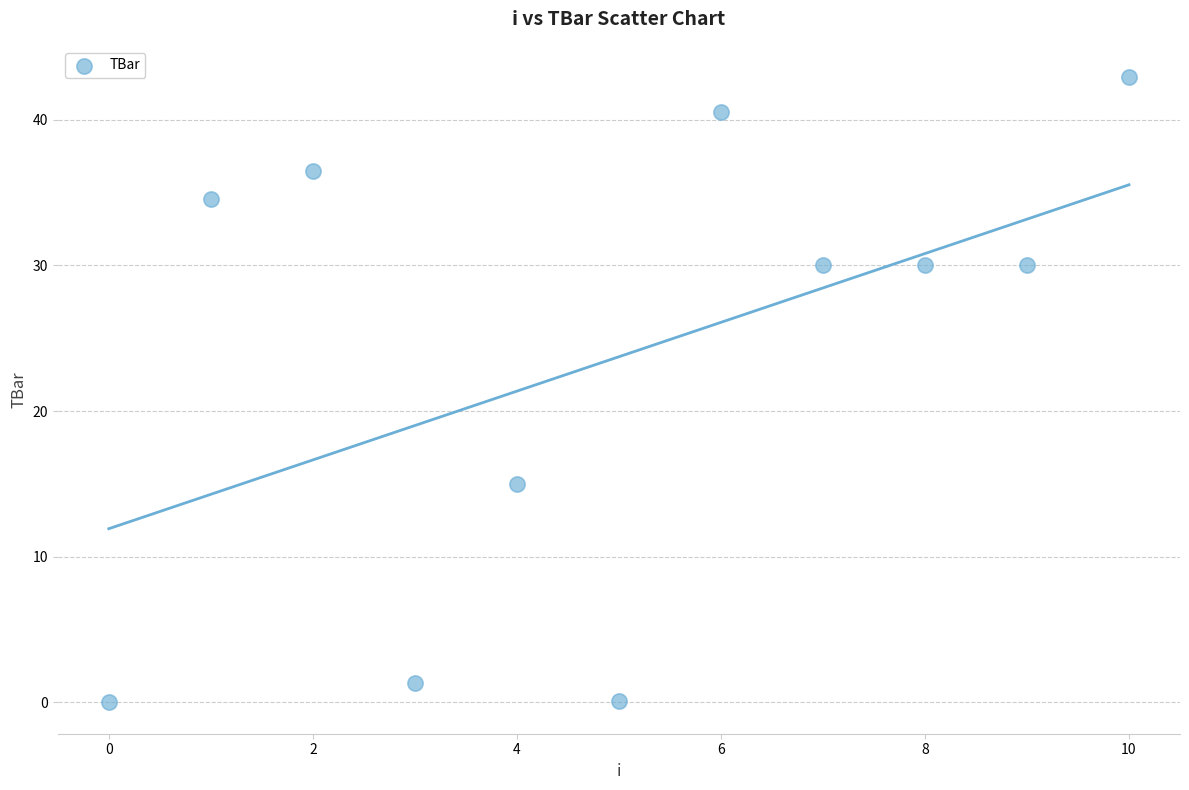

What is the range of Y values (max minus min)?

42.9